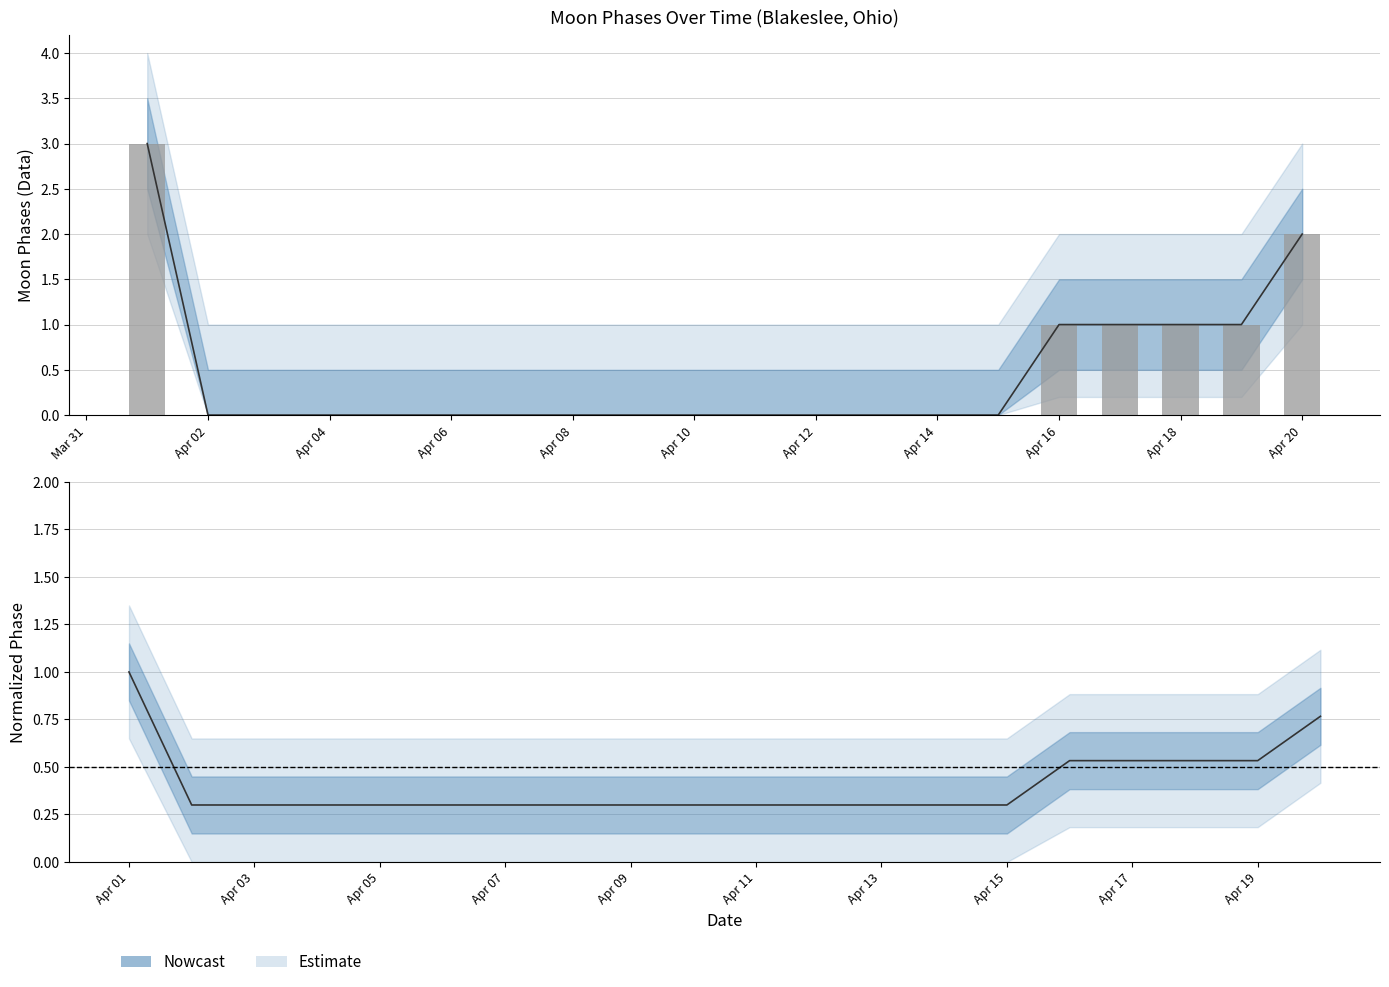

Which series has the largest range (max minus min)?

Moon Phases